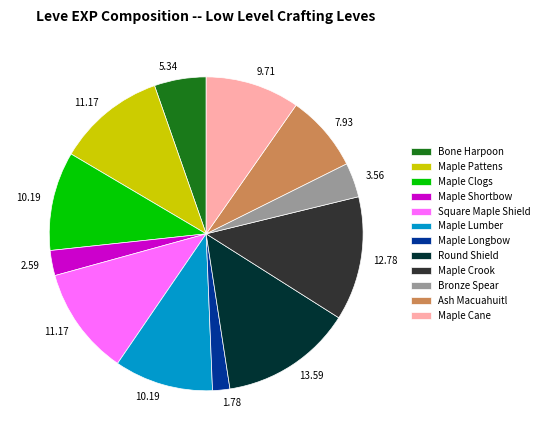

Is there a majority slice in this chart?

No